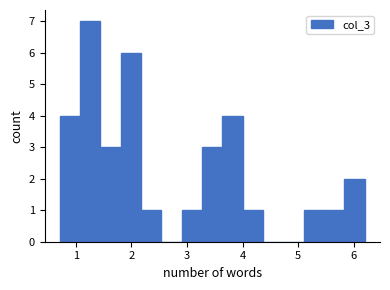

Read against the x-axis, roughly where is the centre of the tallest bar?

1.3